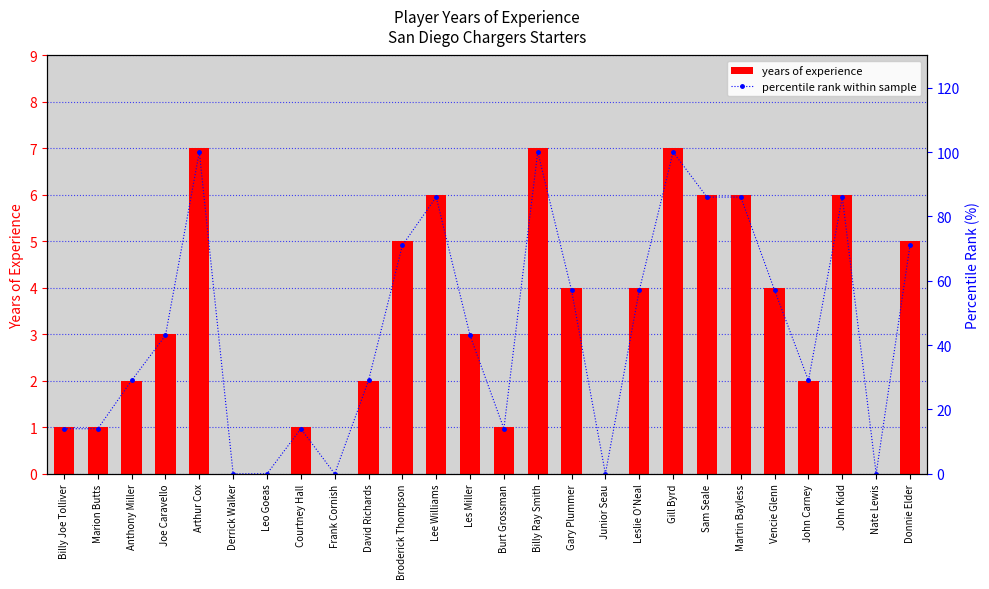

Reading right to left, what are all the values shown in this chart?

Years of Experience: Donnie Elder=5	Nate Lewis=0	John Kidd=6	John Carney=2	Vencie Glenn=4	Martin Bayless=6	Sam Seale=6	Gill Byrd=7	Leslie O'Neal=4	Junior Seau=0	Gary Plummer=4	Billy Ray Smith=7	Burt Grossman=1	Les Miller=3	Lee Williams=6	Broderick Thompson=5	David Richards=2	Frank Cornish=0	Courtney Hall=1	Leo Goeas=0	Derrick Walker=0	Arthur Cox=7	Joe Caravello=3	Anthony Miller=2	Marion Butts=1	Billy Joe Tolliver=1
percentile rank within sample: Donnie Elder=71	Nate Lewis=0	John Kidd=86	John Carney=29	Vencie Glenn=57	Martin Bayless=86	Sam Seale=86	Gill Byrd=100	Leslie O'Neal=57	Junior Seau=0	Gary Plummer=57	Billy Ray Smith=100	Burt Grossman=14	Les Miller=43	Lee Williams=86	Broderick Thompson=71	David Richards=29	Frank Cornish=0	Courtney Hall=14	Leo Goeas=0	Derrick Walker=0	Arthur Cox=100	Joe Caravello=43	Anthony Miller=29	Marion Butts=14	Billy Joe Tolliver=14